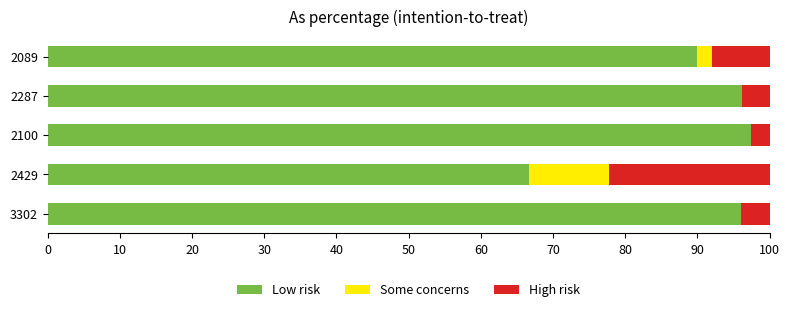

The value of Low risk at 2100 is 54.9. True or false?

False